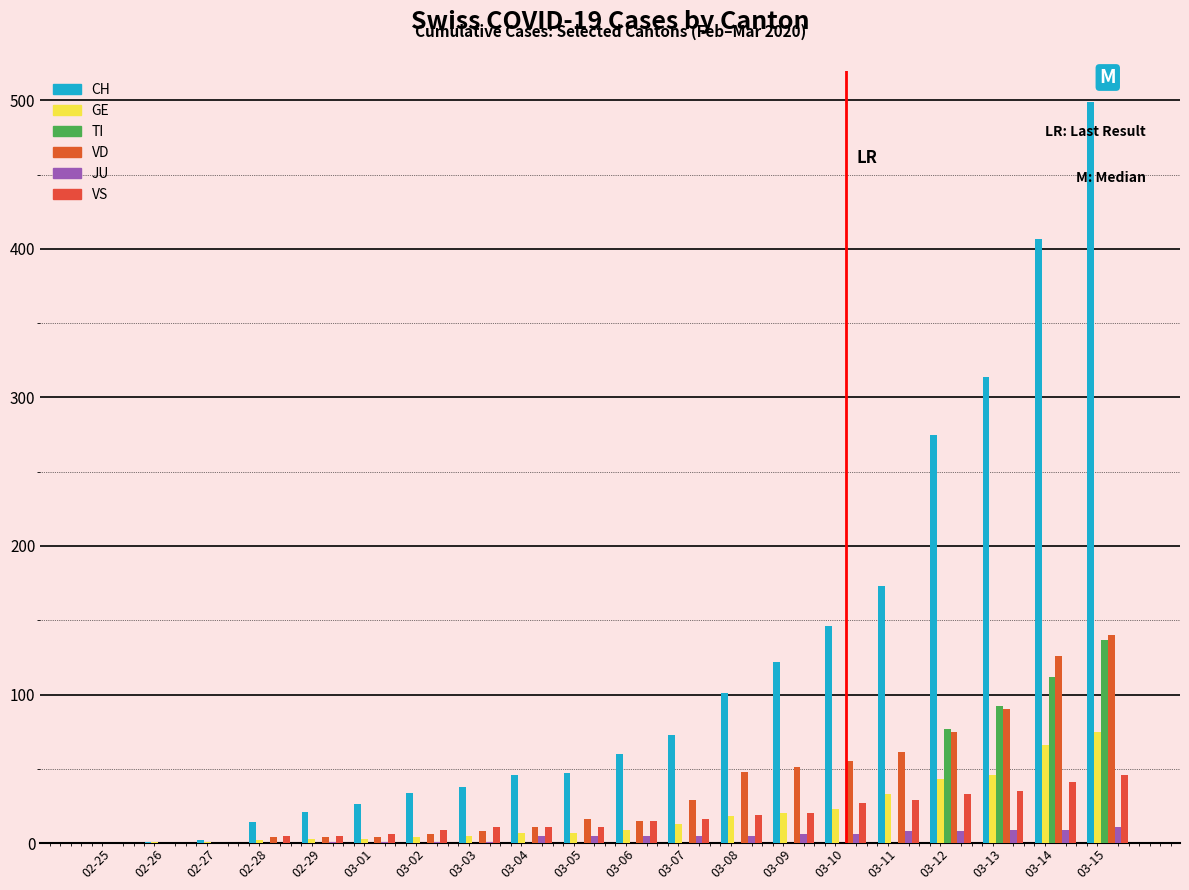

At which label is TI closest to 68?

03-12